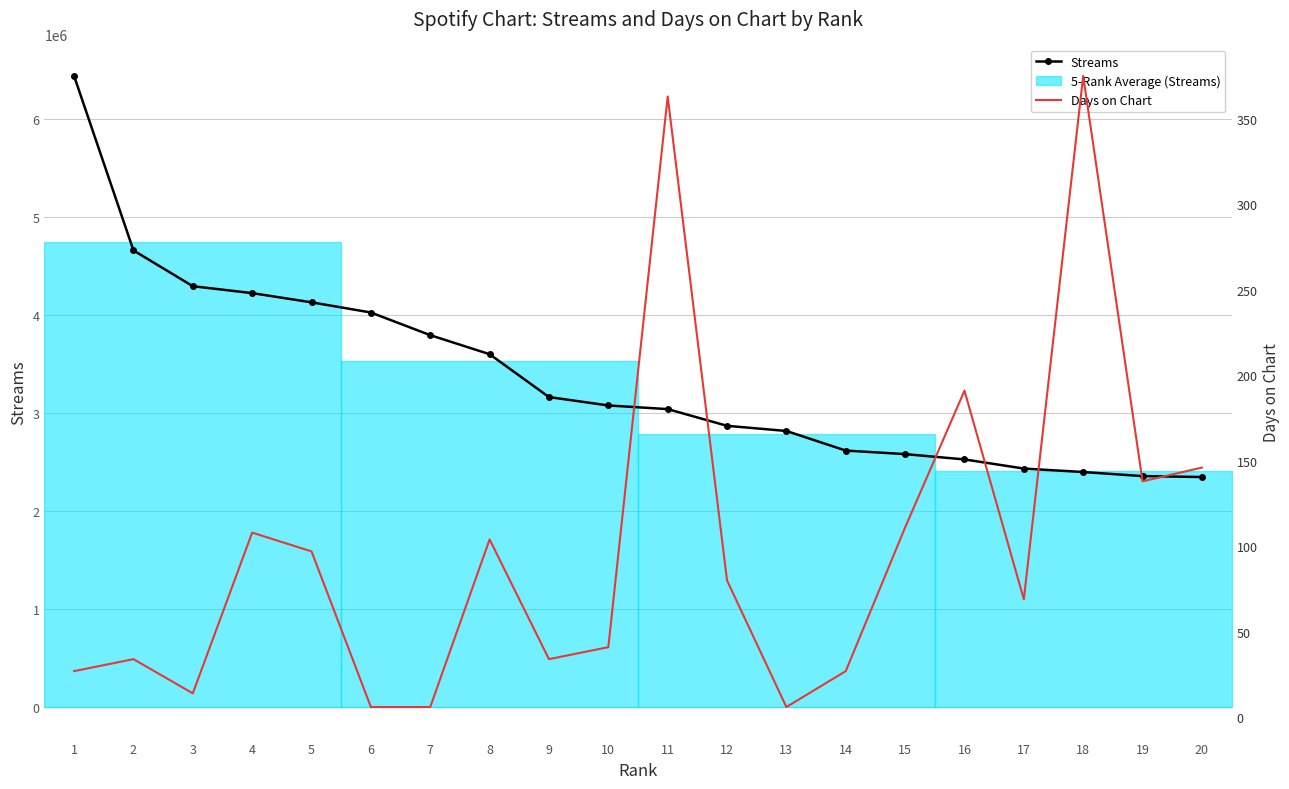

What is the difference between the maximum and minimum values in the Streams series?

4090340